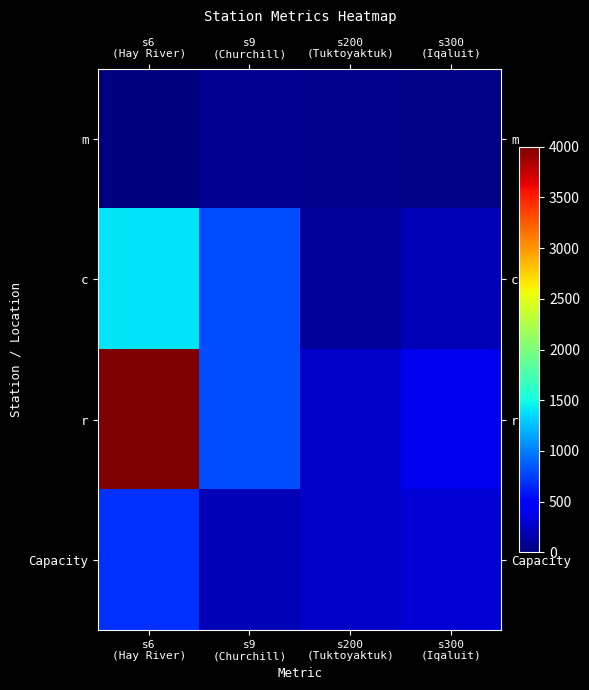

What is the total value across all series at s6
(Hay River)?

6100